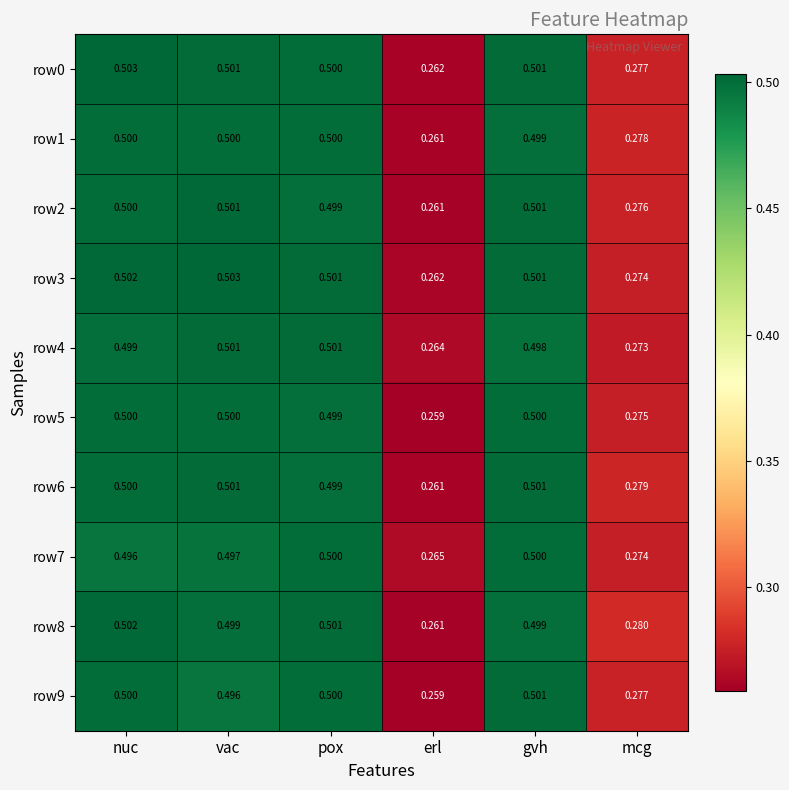

Which label corresponds to the smallest value in the chart?

erl